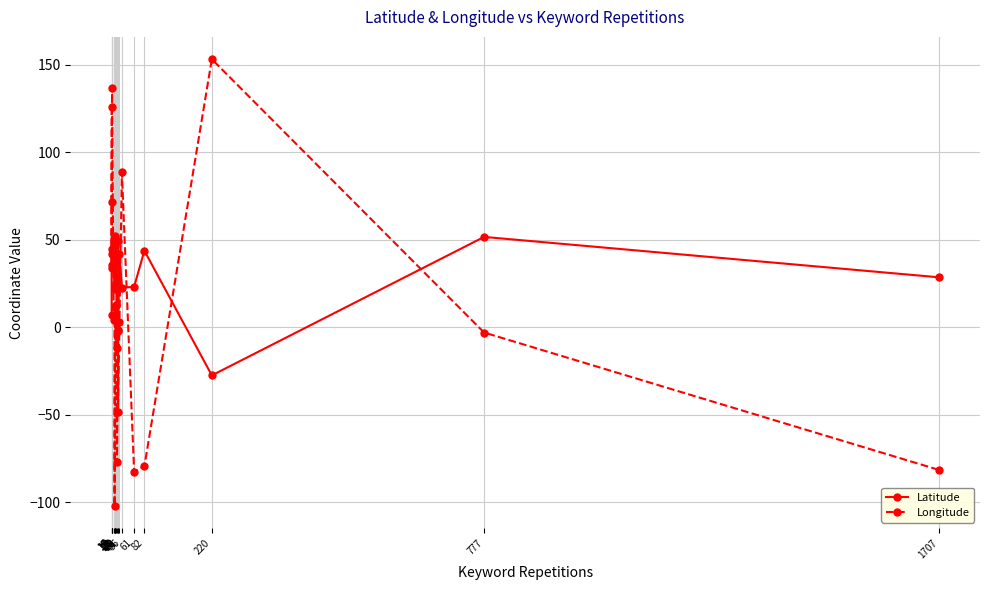

Count the number of categories in the chart.

20